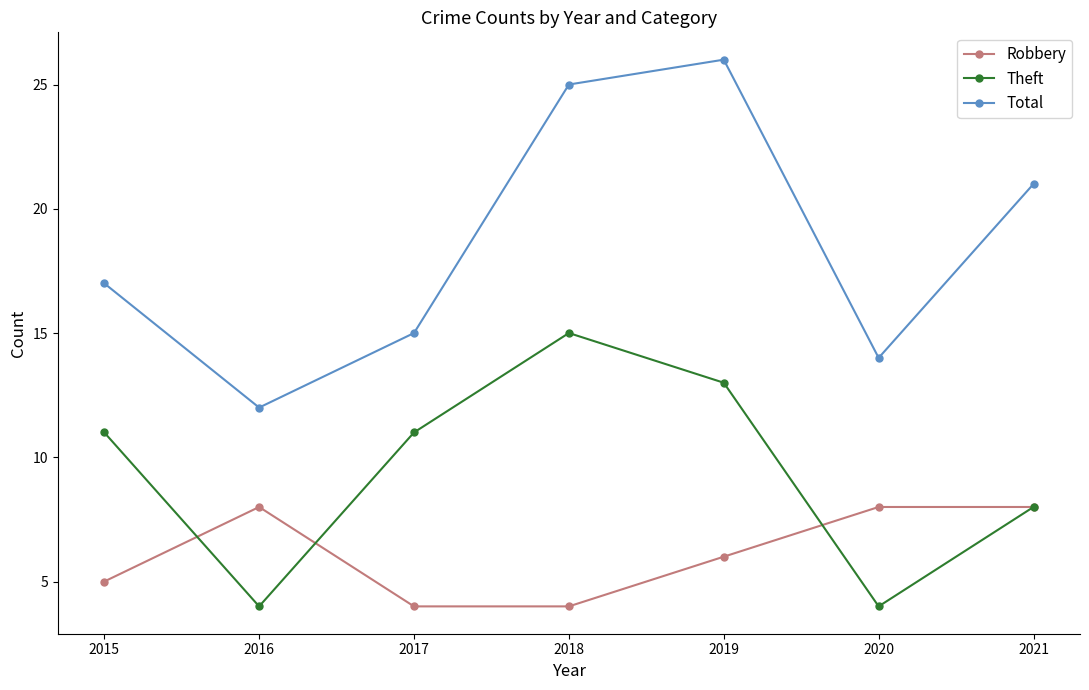

Between 2017 and 2019, which series saw the biggest shift?

Total